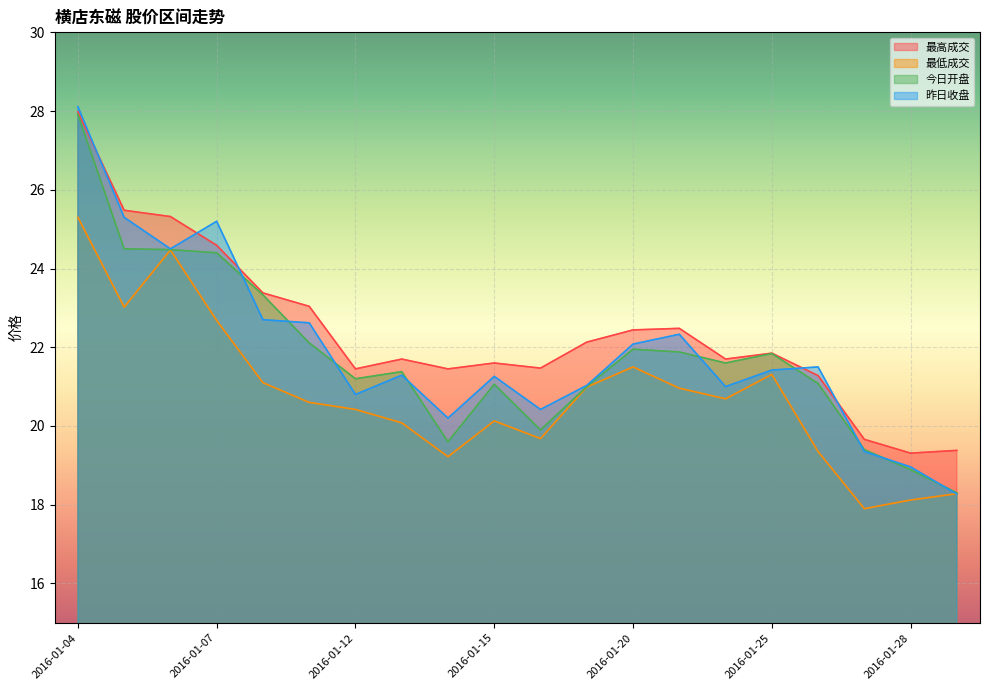

How many lines are shown in the chart?

4